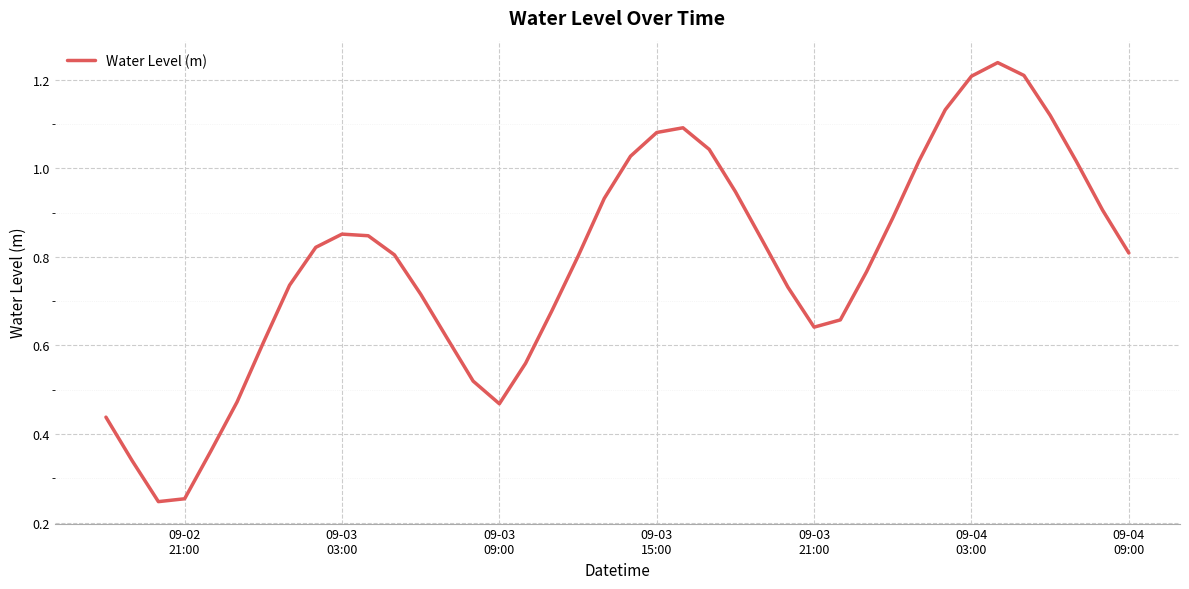

What is the value of the 10th point from the left?

0.9